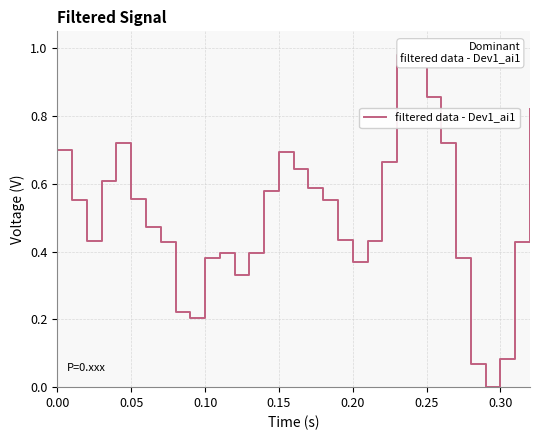

How many lines are shown in the chart?

1